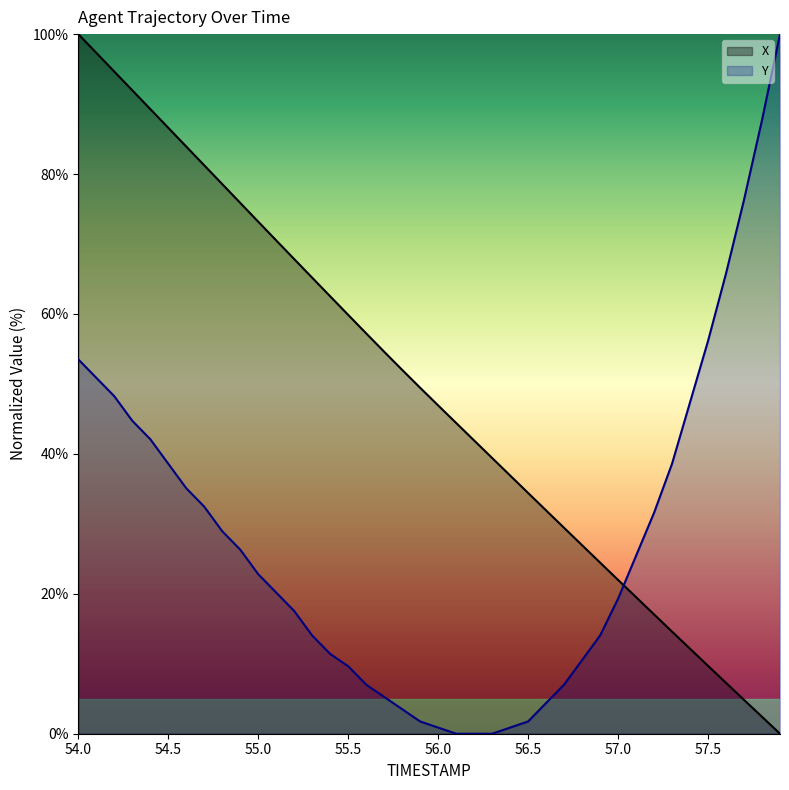

Reading left to right, extract all data points from this chart.

X: 54.0=100.0	54.1=97.3	54.2=94.6	54.3=92.0	54.4=89.3	54.5=86.6	54.6=83.9	54.7=81.2	54.8=78.6	54.9=75.9	55.0=73.2	55.1=70.5	55.2=67.8	55.3=65.2	55.4=62.5	55.5=59.9	55.6=57.2	55.7=54.6	55.8=52.0	55.9=49.5	56.0=46.9	56.1=44.4	56.2=41.9	56.3=39.4	56.4=36.9	56.5=34.4	56.6=31.9	56.7=29.4	56.8=26.9	56.9=24.5	57.0=22.0	57.1=19.5	57.2=17.1	57.3=14.6	57.4=12.1	57.5=9.7	57.6=7.3	57.7=4.8	57.8=2.4	57.9=0.0
Y: 54.0=53.5	54.1=50.9	54.2=48.2	54.3=44.7	54.4=42.1	54.5=38.6	54.6=35.1	54.7=32.5	54.8=28.9	54.9=26.3	55.0=22.8	55.1=20.2	55.2=17.5	55.3=14.0	55.4=11.4	55.5=9.6	55.6=7.0	55.7=5.3	55.8=3.5	55.9=1.8	56.0=0.9	56.1=0.0	56.2=0.0	56.3=0.0	56.4=0.9	56.5=1.8	56.6=4.4	56.7=7.0	56.8=10.5	56.9=14.0	57.0=19.3	57.1=25.4	57.2=31.6	57.3=38.6	57.4=47.4	57.5=56.1	57.6=65.8	57.7=76.3	57.8=87.7	57.9=100.0